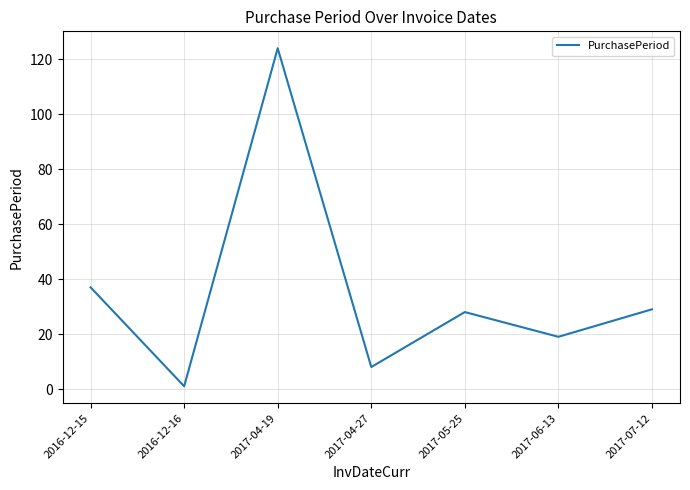

Is this an area chart (filled region under the line)?

No